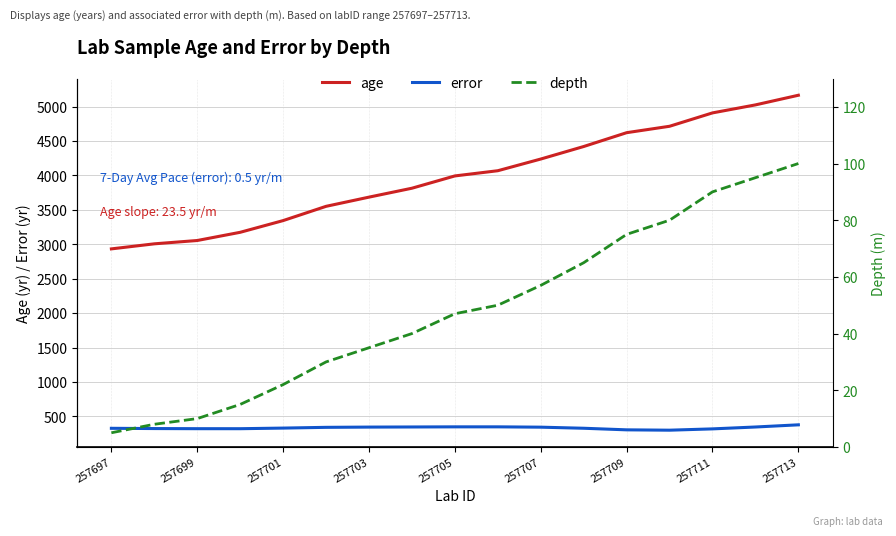

True or false: age has a value of 7071.3 at 257705.

False